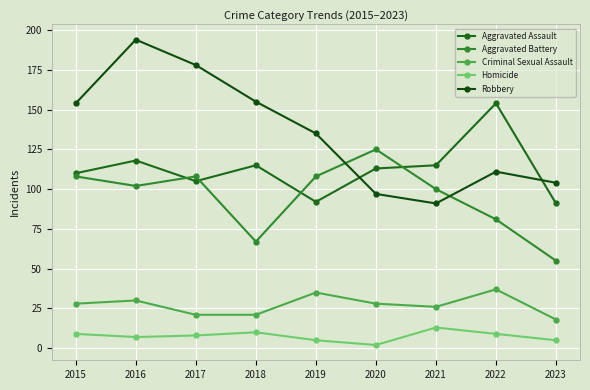

What is the lowest value of the Criminal Sexual Assault series?

18